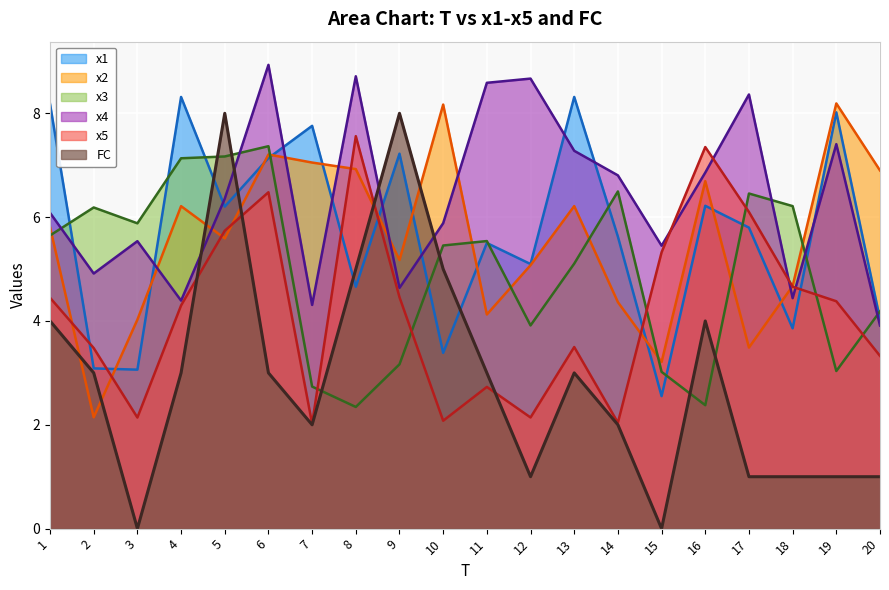

List the labels in order of x4 value, smallest first.

20, 7, 4, 18, 9, 2, 15, 3, 10, 1, 5, 14, 16, 13, 19, 17, 11, 12, 8, 6